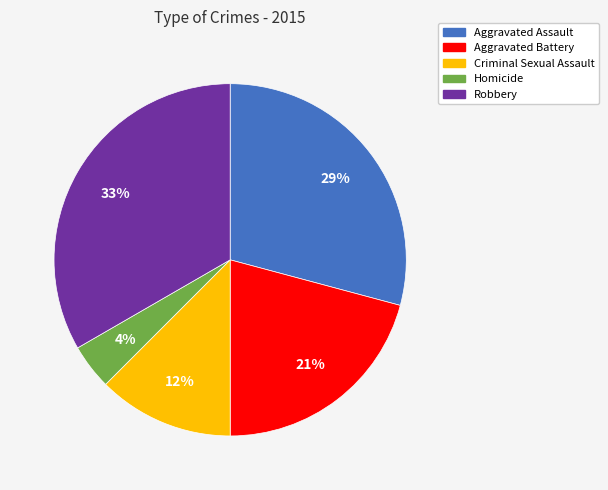

Is it true that Criminal Sexual Assault is 1% of the pie?

False